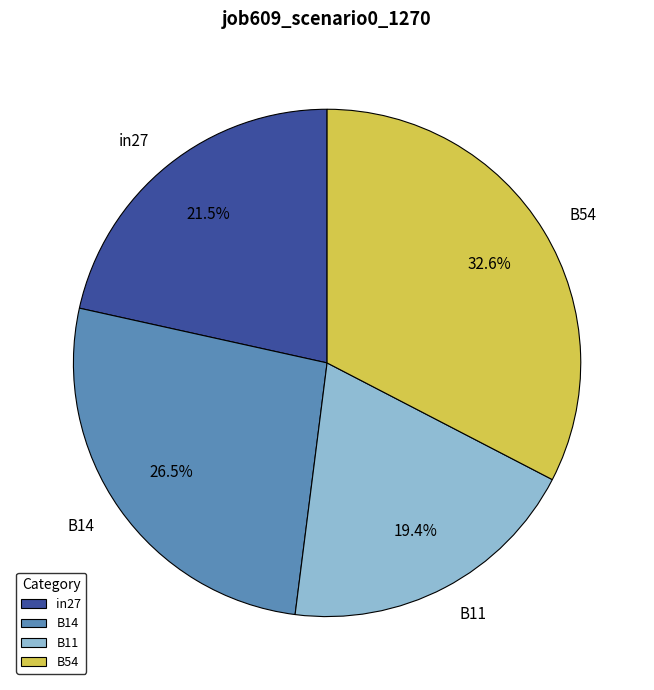

The B11 slice represents 7% of the pie. True or false?

False